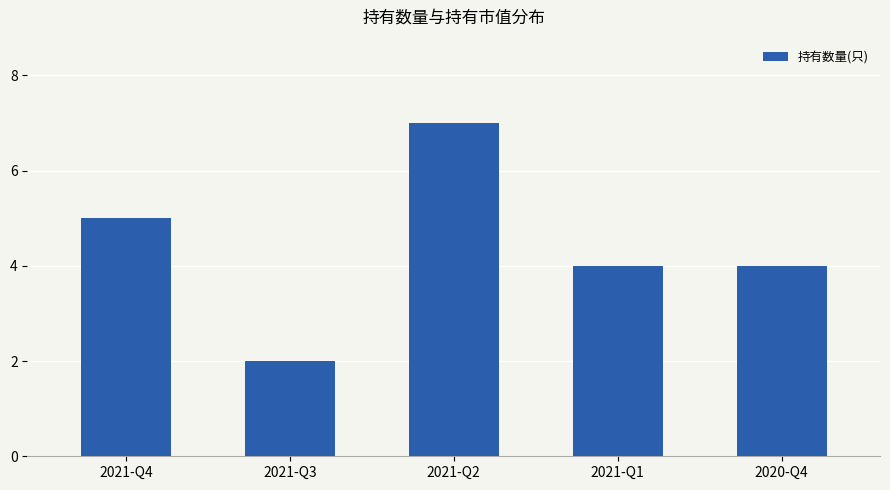

The chart shows a value of 4 at 2021-Q1. True or false?

True